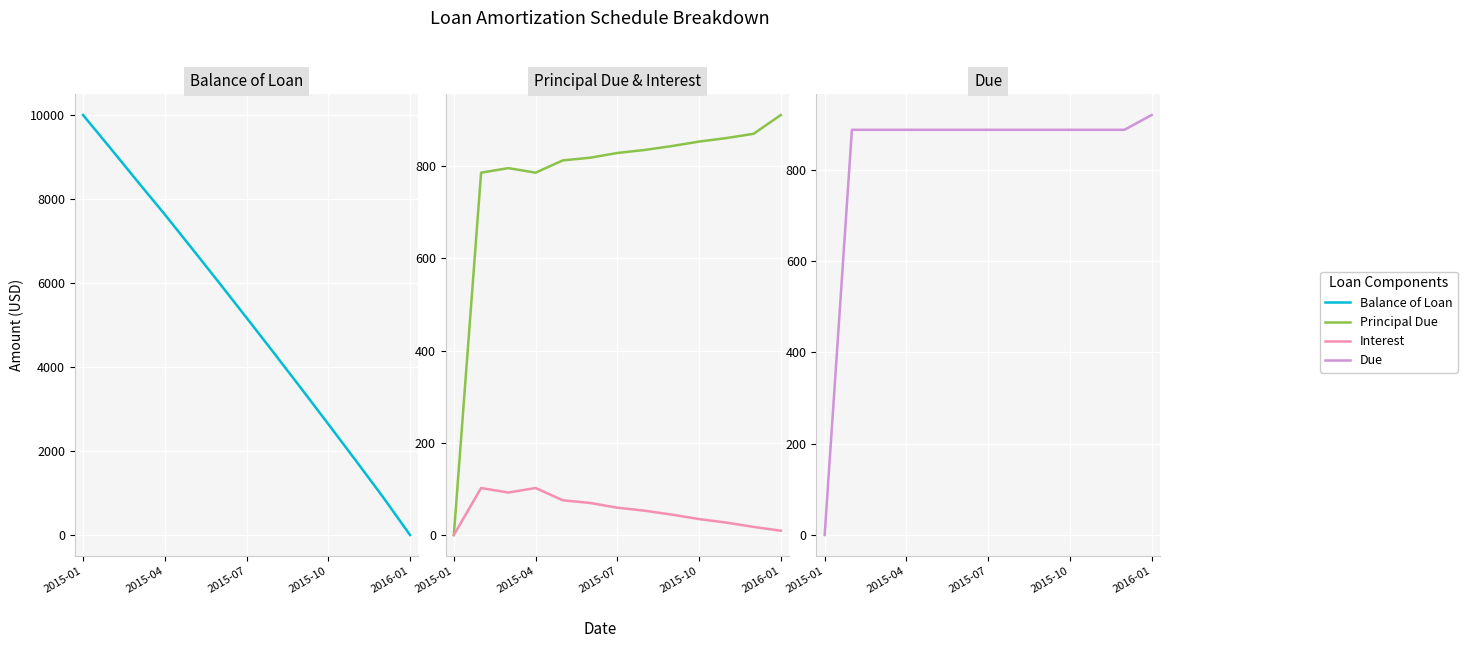

True or false: Due has a value of 887.7 at 2015-07.

True